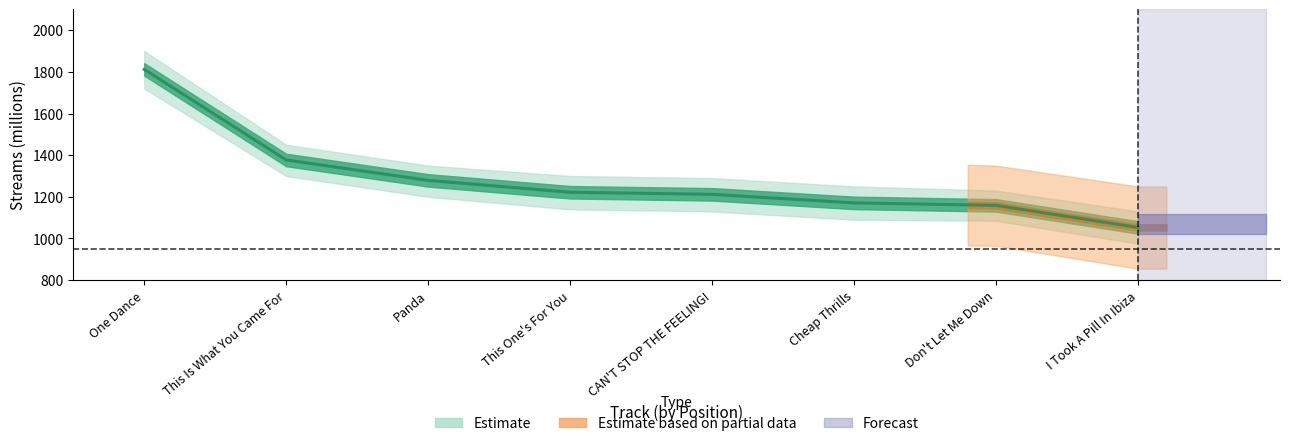

Between 6 and 3, which is larger?

3